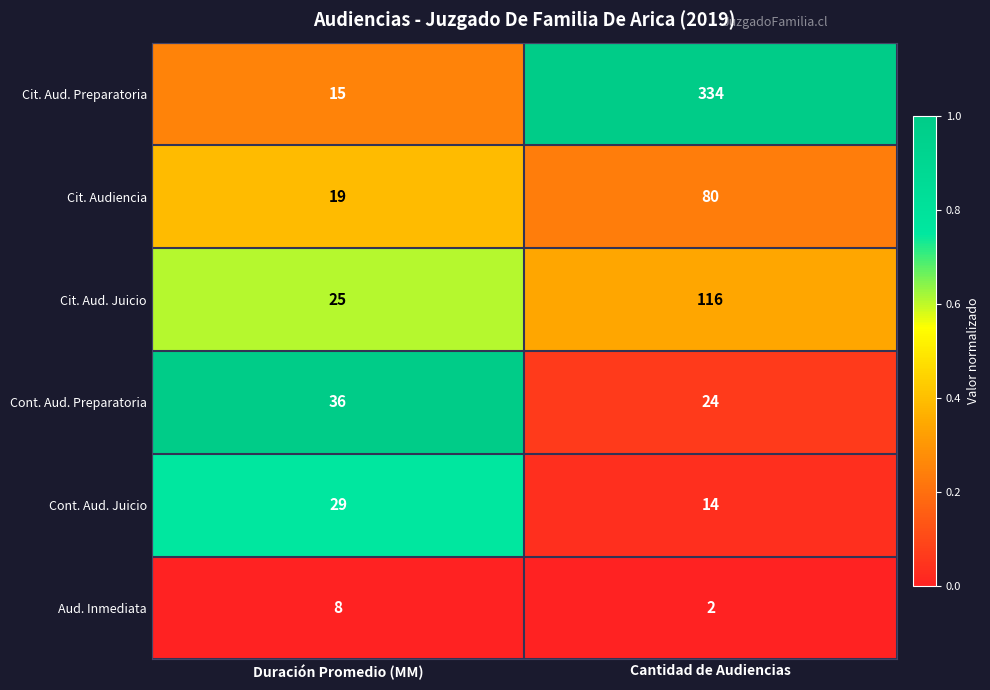

What is the difference between the Cit. Aud. Juicio values at Cantidad de Audiencias and Duración Promedio (MM)?

91